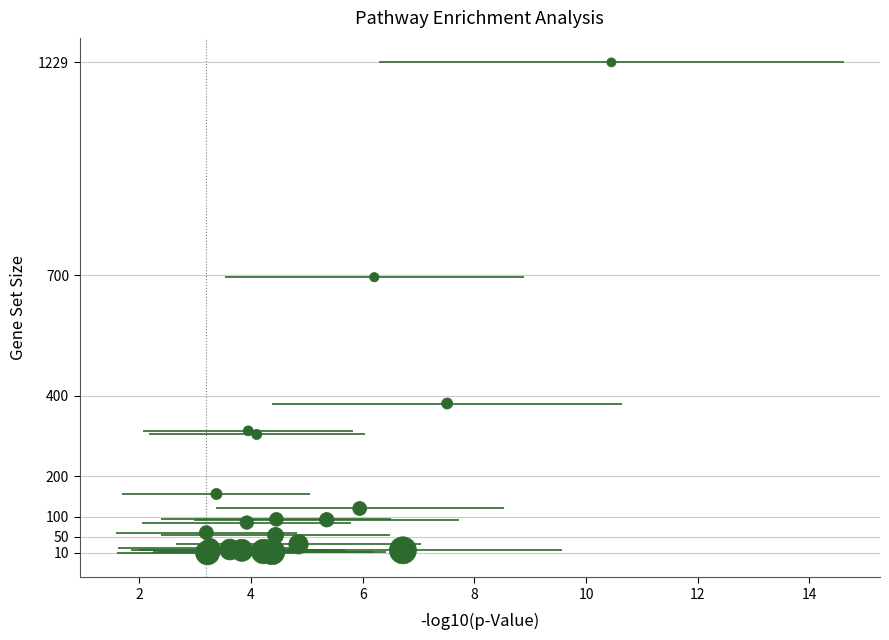

What Y value in the scatter plot is closest to 619?

695